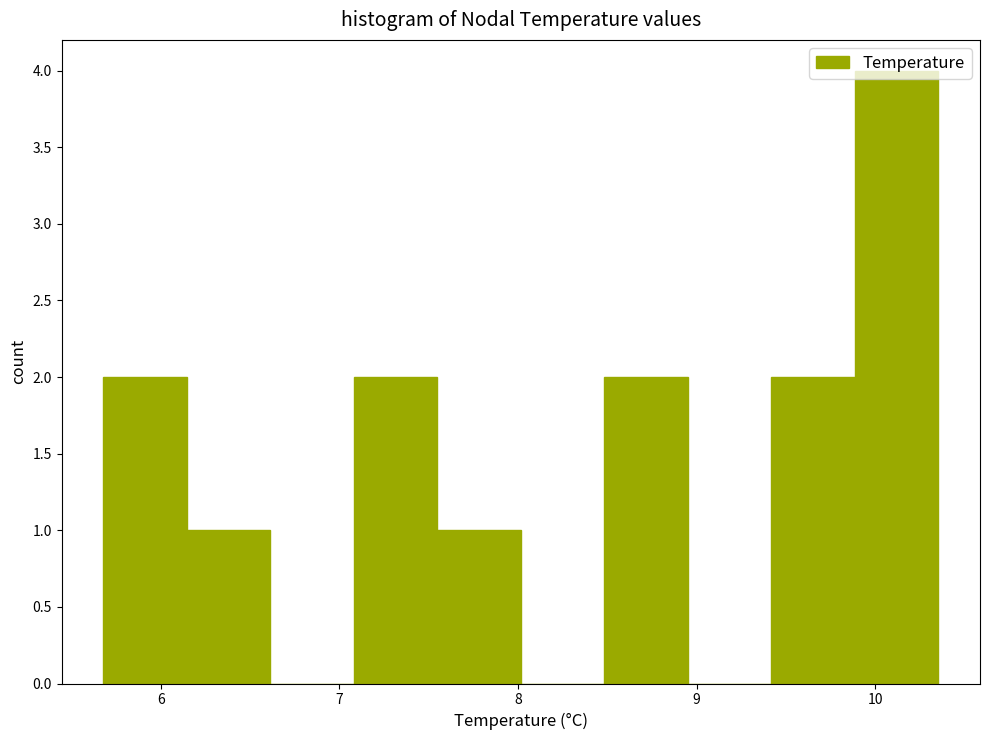

Over which range of the x-axis is the bar tallest?

9.9 to 10.4